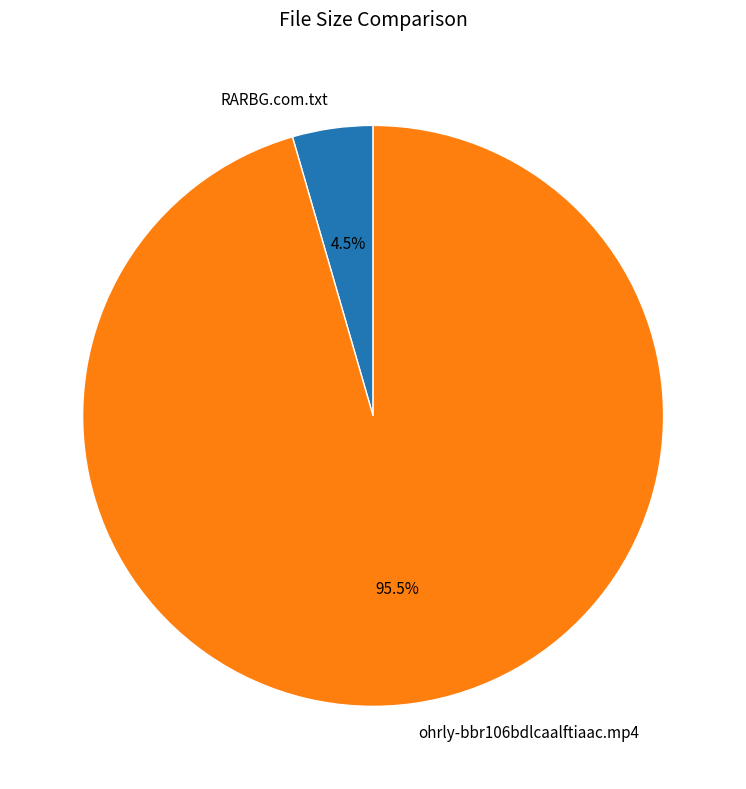

Which has a higher value, ohrly-bbr106bdlcaalftiaac.mp4 or RARBG.com.txt?

ohrly-bbr106bdlcaalftiaac.mp4